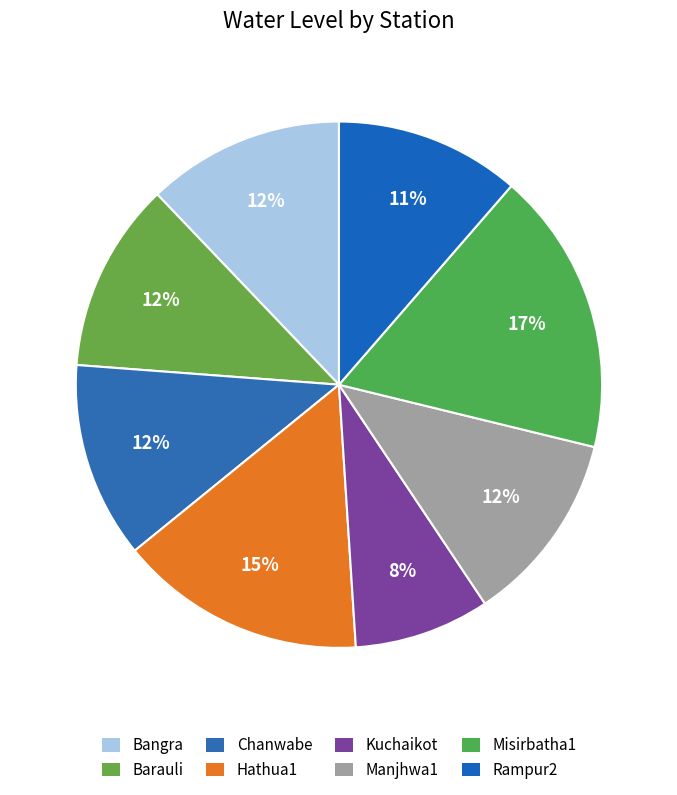

To the nearest percent, what percentage of the pie is Rampur2?

11%